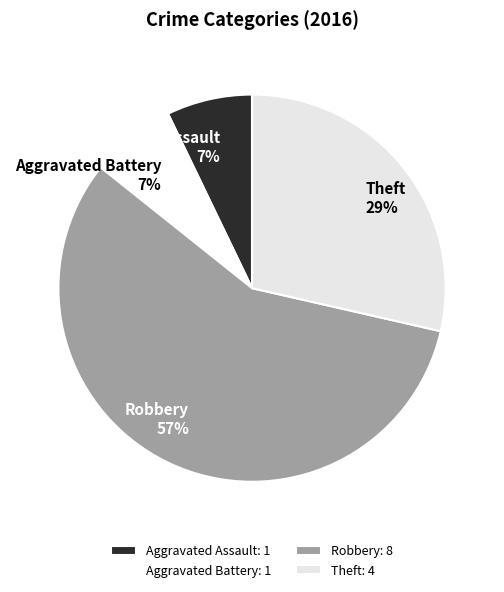

To the nearest percent, what portion does Robbery represent?

57%